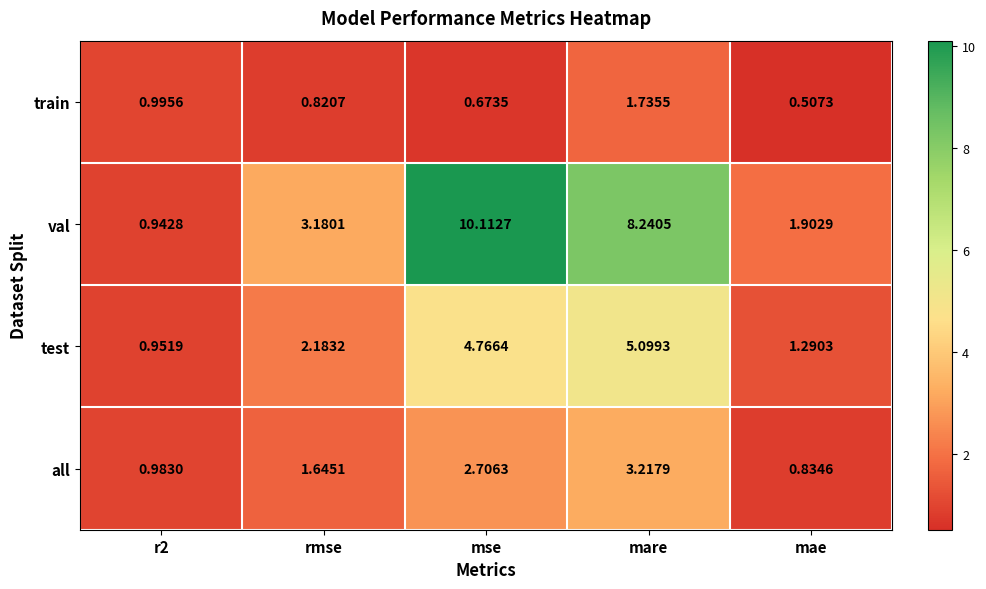

Is the value of train at mse greater than the value of test at r2?

No